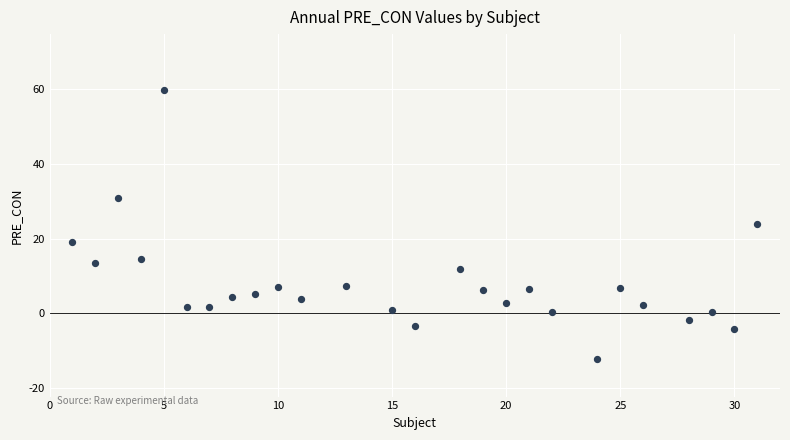

What is the range of Y values (max minus min)?

71.9